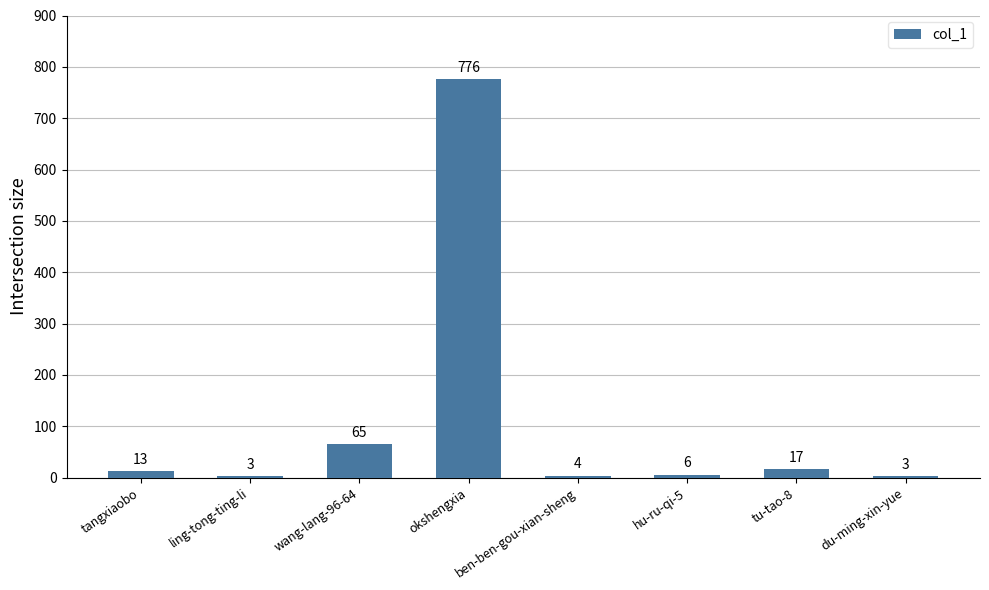

Is it true that the value at tangxiaobo is 13?

True